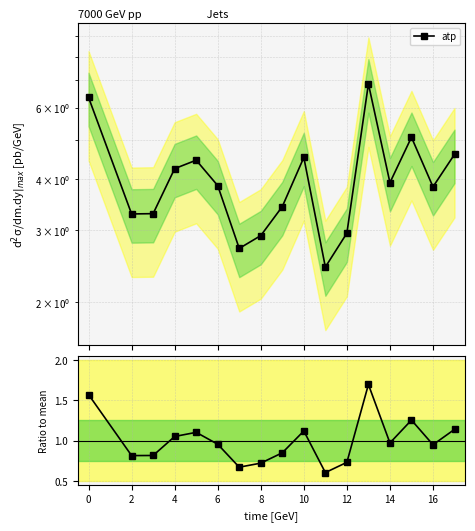

Reading right to left, extract all data points from this chart.

atp: 4.6	3.8	5.1	3.9	6.9	3.0	2.4	4.5	3.4	2.9	2.7	3.9	4.5	4.2	3.3	3.3	6.4
atp / mean: 1.1	0.9	1.3	1.0	1.7	0.7	0.6	1.1	0.8	0.7	0.7	1.0	1.1	1.1	0.8	0.8	1.6